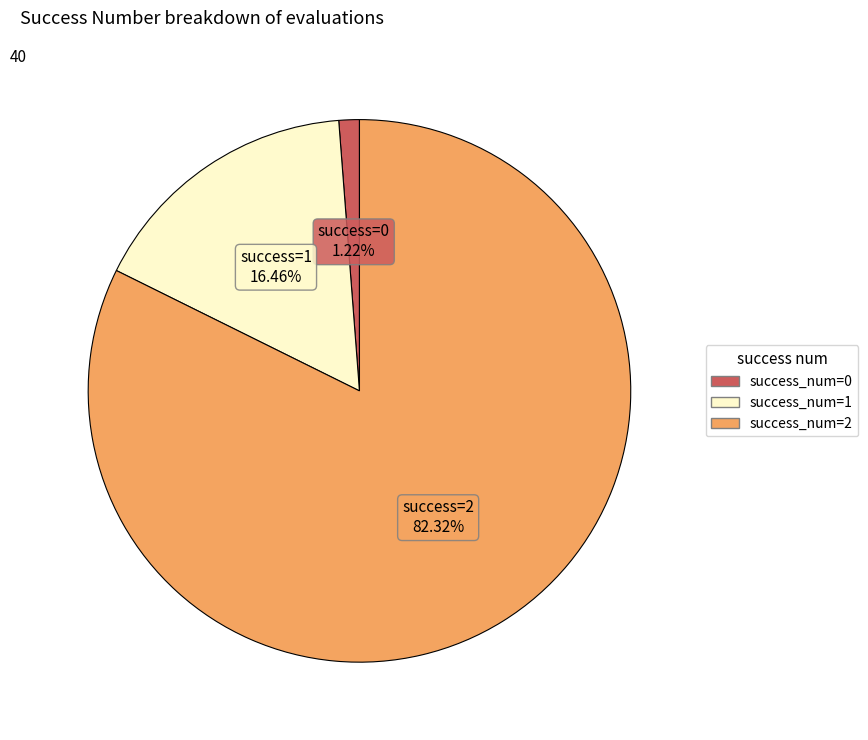

Is there any slice that represents more than half of the pie?

Yes